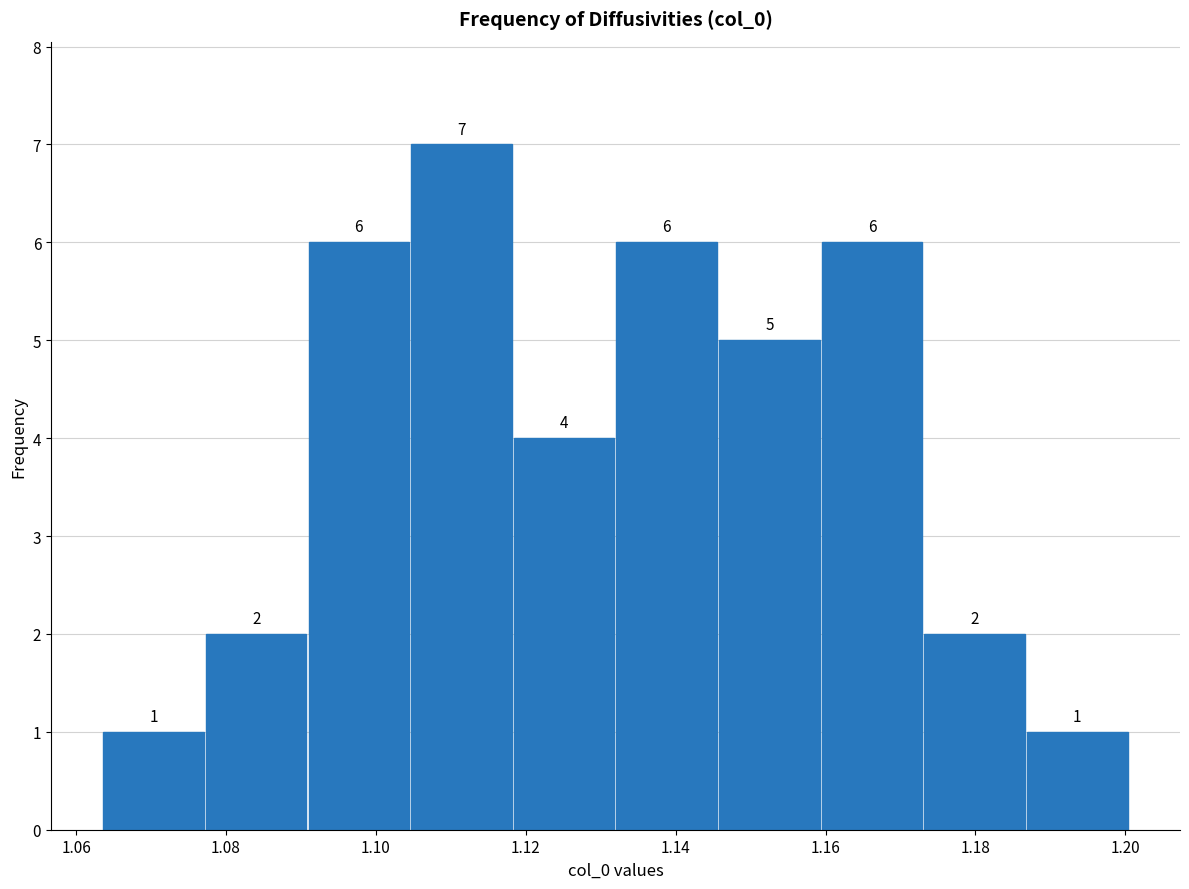

Reading left to right, transcribe this chart: for each bar, give the range it covers on the x-axis and its height. The bar edges are not printed on the chart, so give them approximately, as read against the axis.

1.064 to 1.078: 1
1.078 to 1.090: 2
1.090 to 1.104: 6
1.104 to 1.118: 7
1.118 to 1.132: 4
1.132 to 1.146: 6
1.146 to 1.160: 5
1.160 to 1.174: 6
1.174 to 1.186: 2
1.186 to 1.200: 1